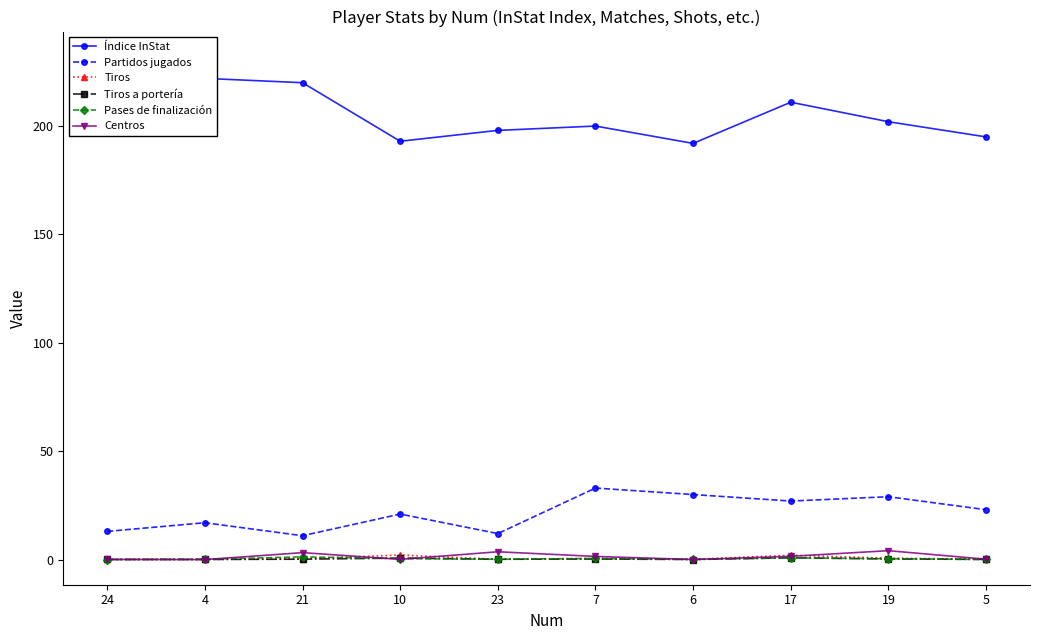

At which category does the chart reach its minimum across all series?

24